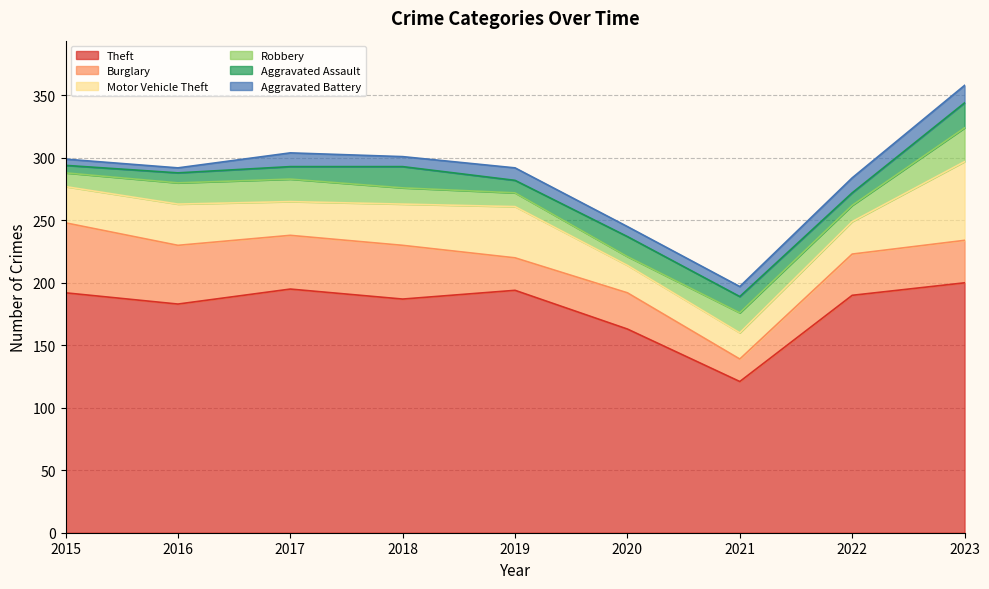

How many lines are shown in the chart?

6